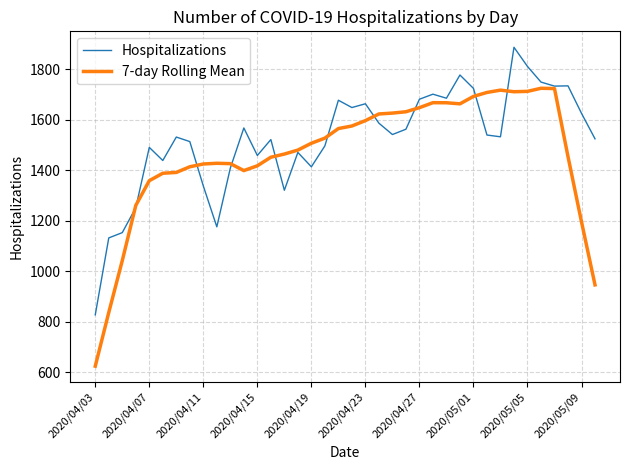

What are all the series names shown in the legend?

Hospitalizations, 7-day Rolling Mean